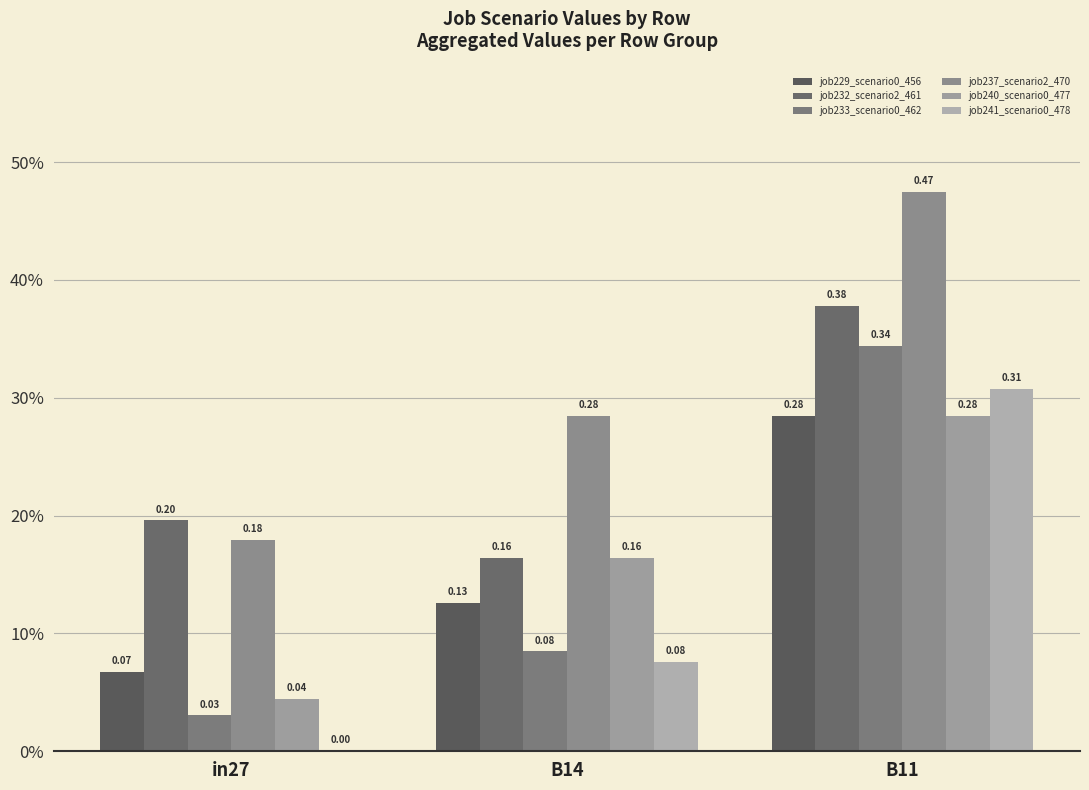

At which label is job241_scenario0_478 closest to 0?

in27